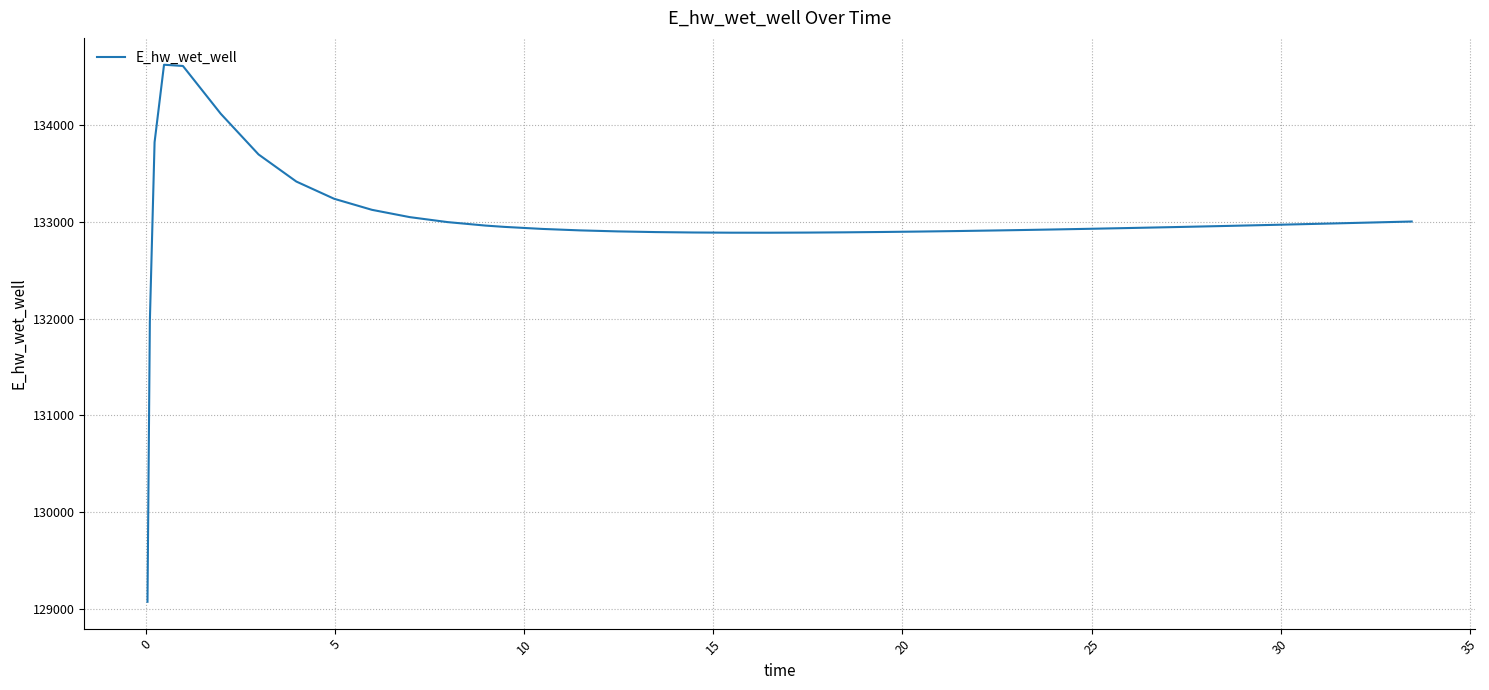

What is the difference between the maximum and minimum values?

5557.6